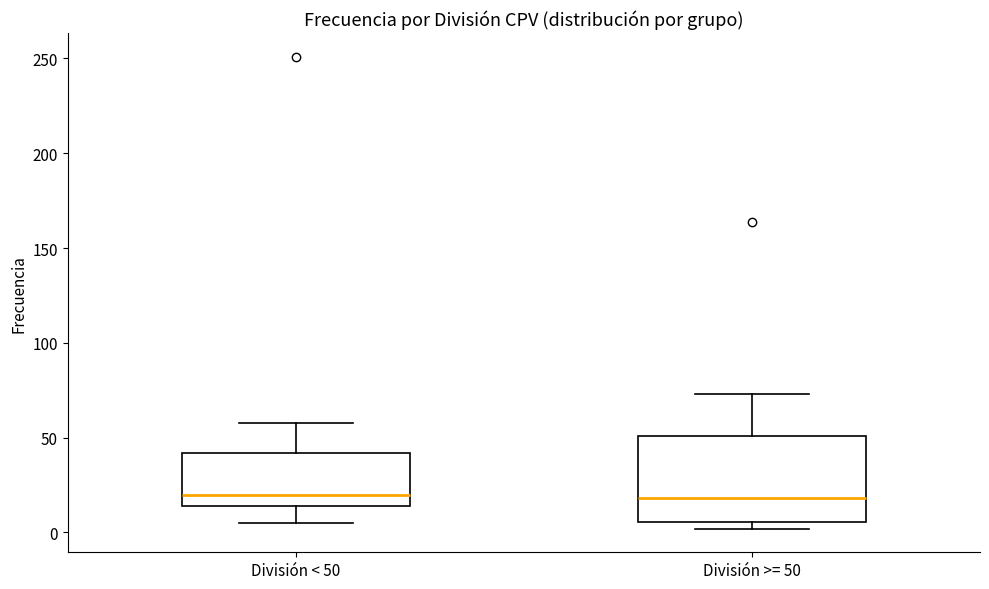

Reading left to right, read every box against the y-axis: the position of its median line, the range the box covers, and the ends of its whiskers. The values are not printed on the chart, so give them approximately, as read against the axis.

División < 50: median 20, box 15 to 40, whiskers 5 to 60
División >= 50: median 20, box 5 to 50, whiskers 0 to 75